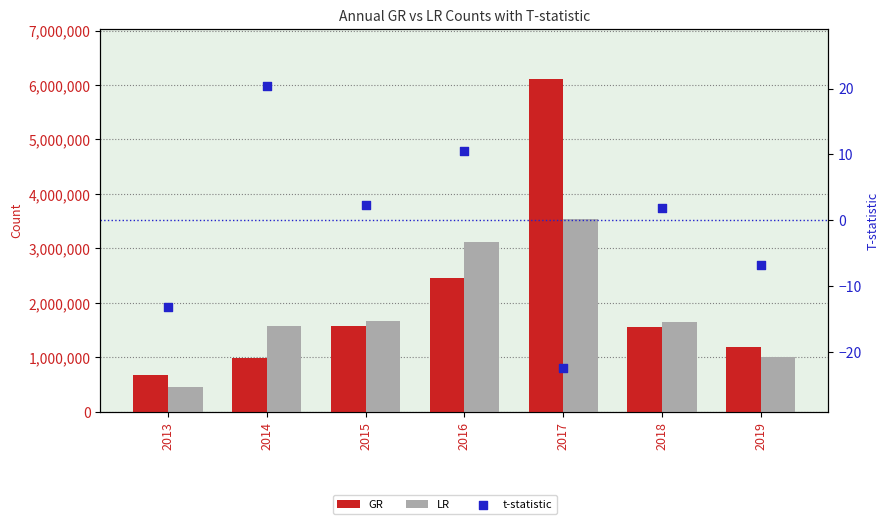

Which series has the largest total across all categories?

GR